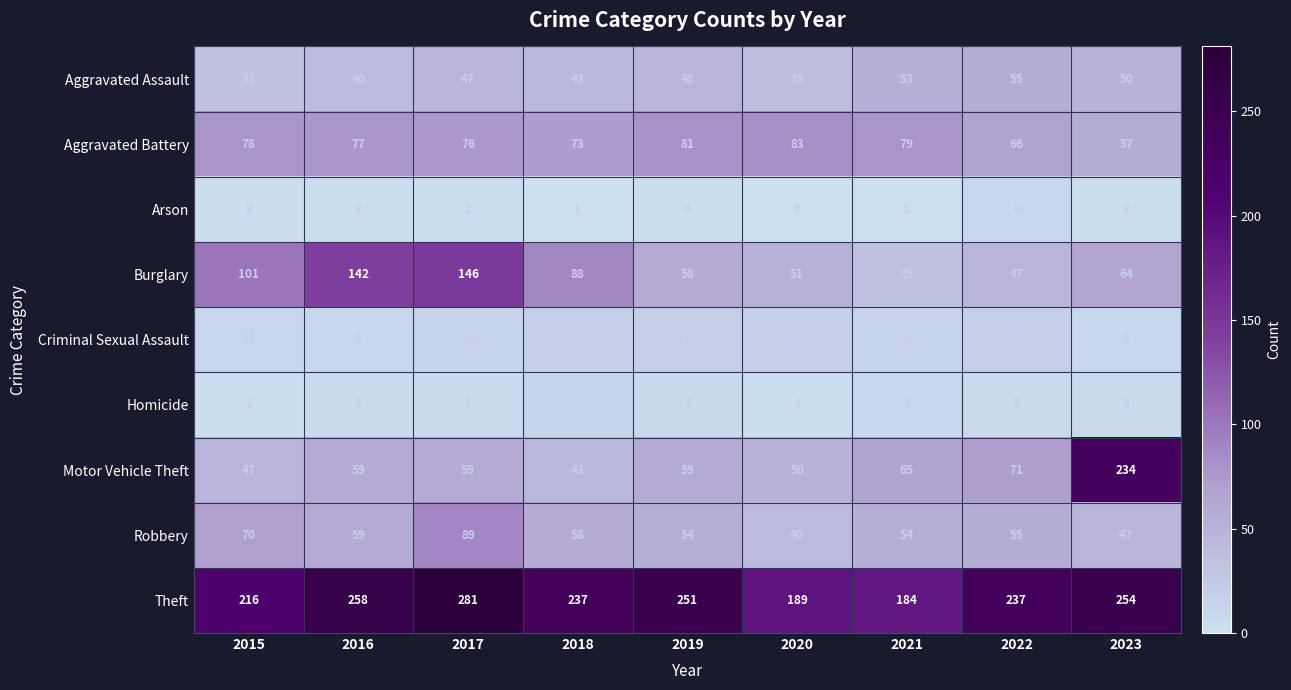

What is the difference between the maximum and second lowest values in the Aggravated Battery series?

17